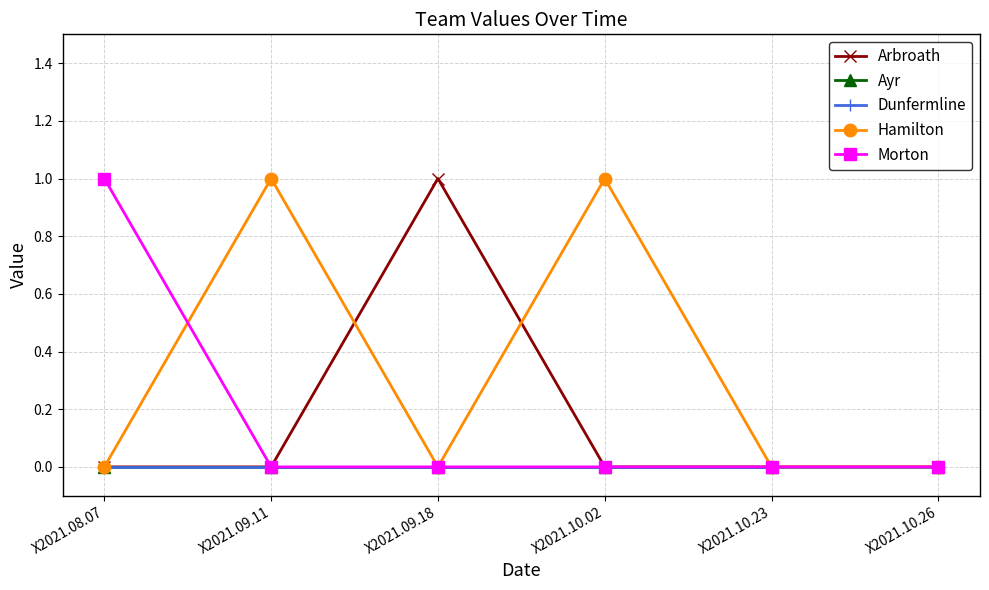

Is this an area chart (filled region under the line)?

No